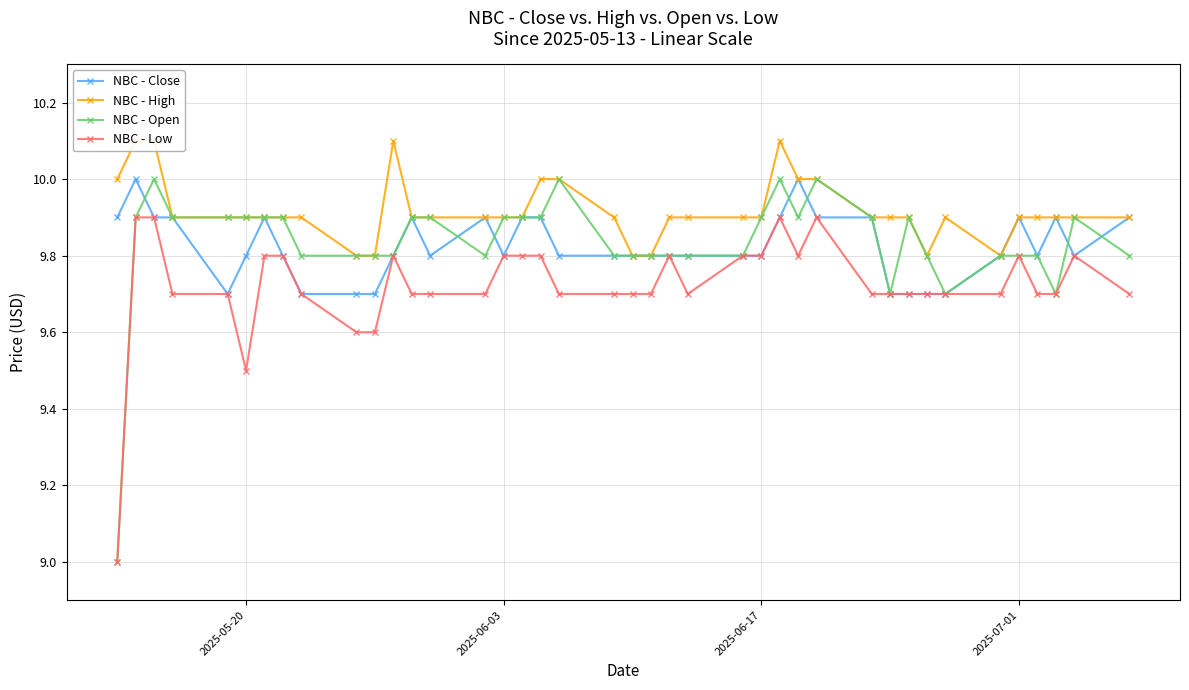

What is the minimum value for NBC - Low?

9.0